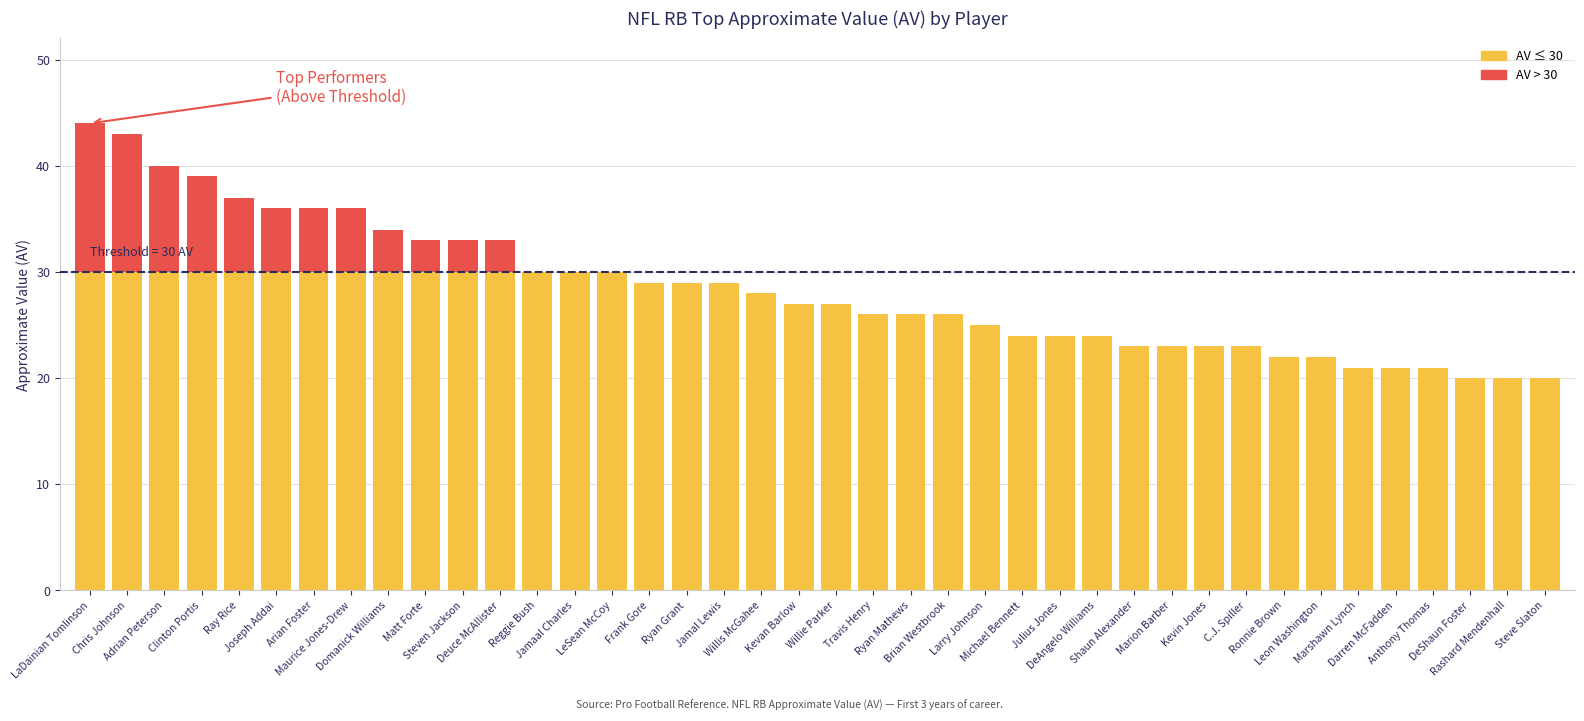

Does the chart contain stacked bars?

Yes